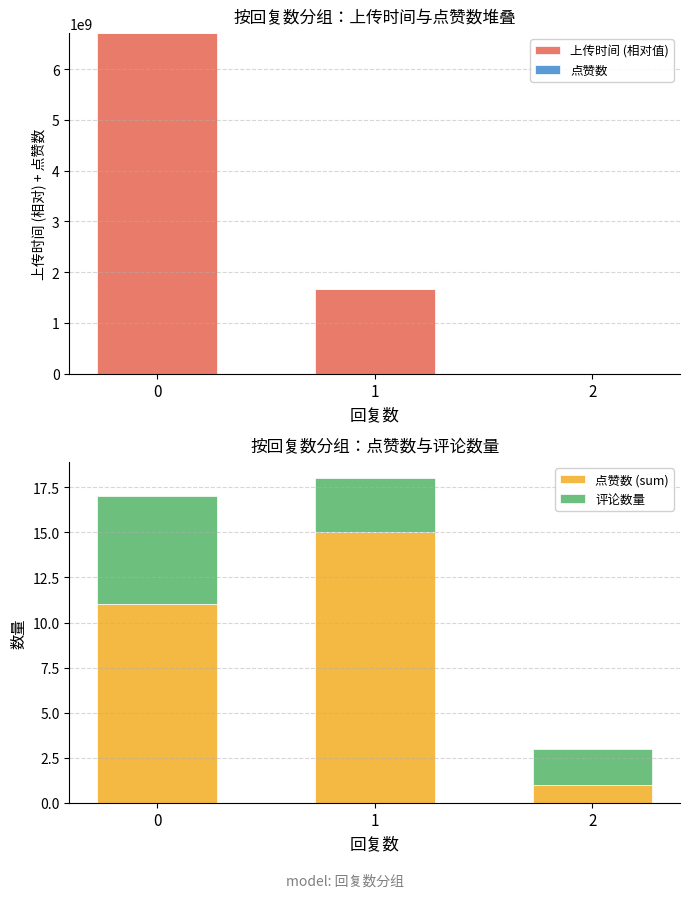

Does the chart contain stacked bars?

No